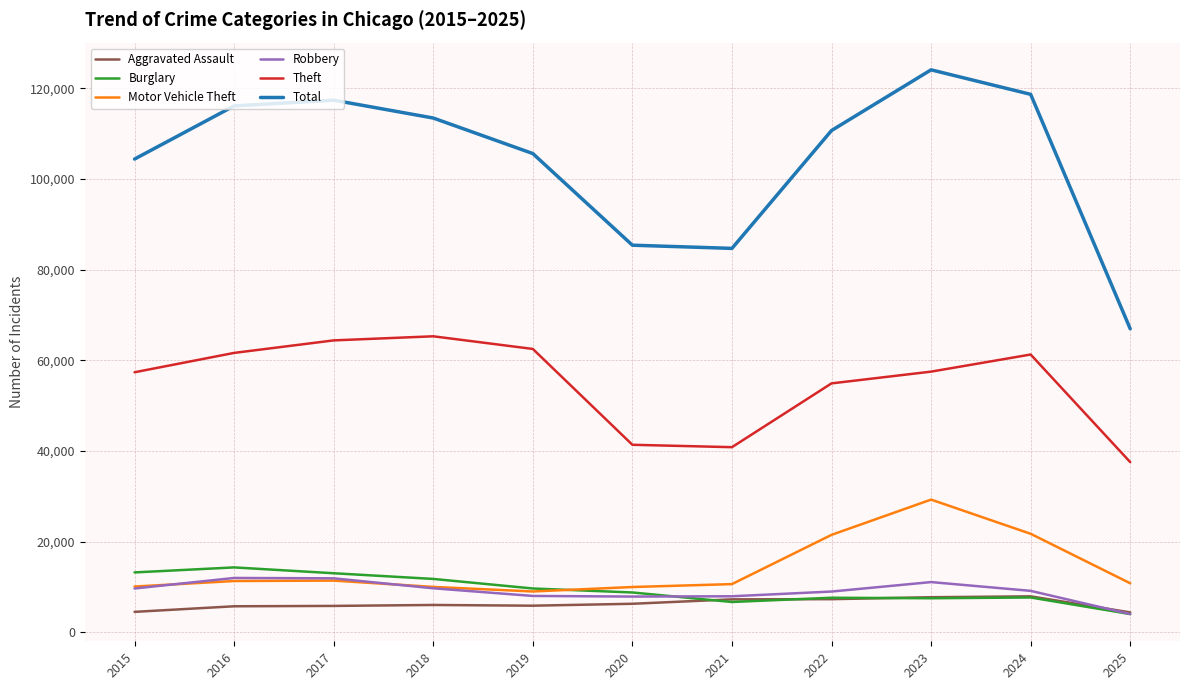

What is the total value across all series at 2024?

226332